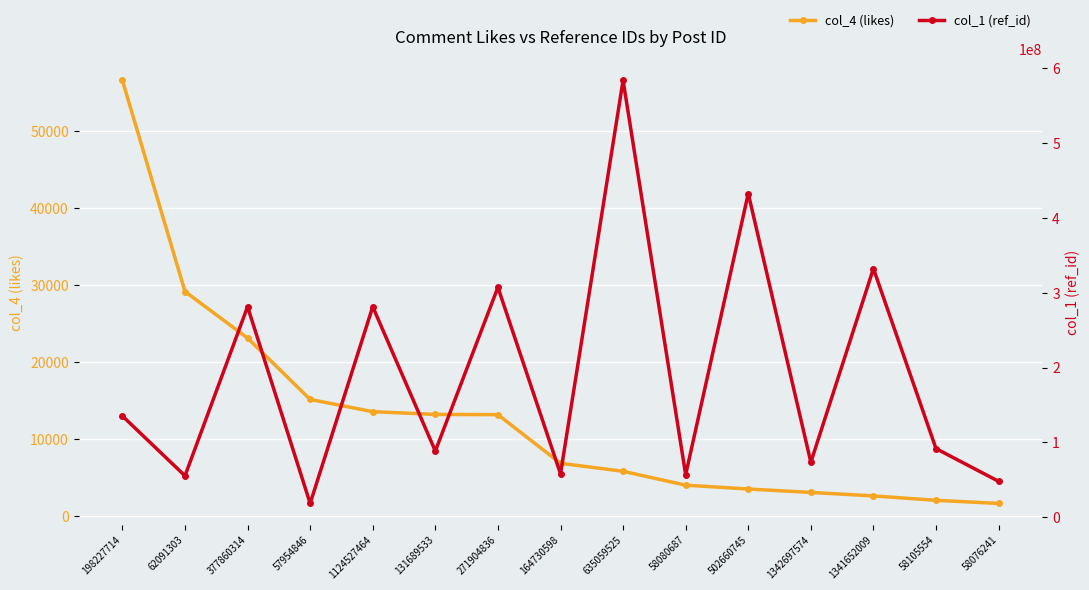

Is it true that col_4 (likes) equals 21324 at 57954846?

False